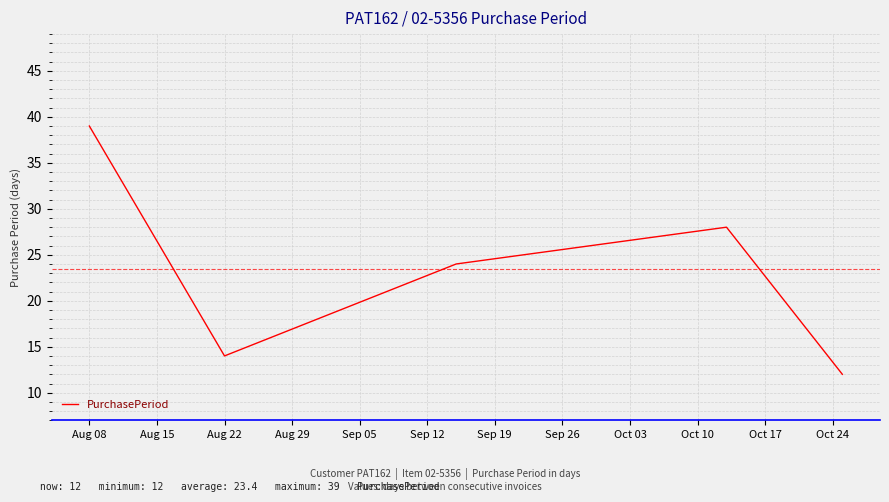

True or false: there are more than 0 points higher than both neighbors.

True